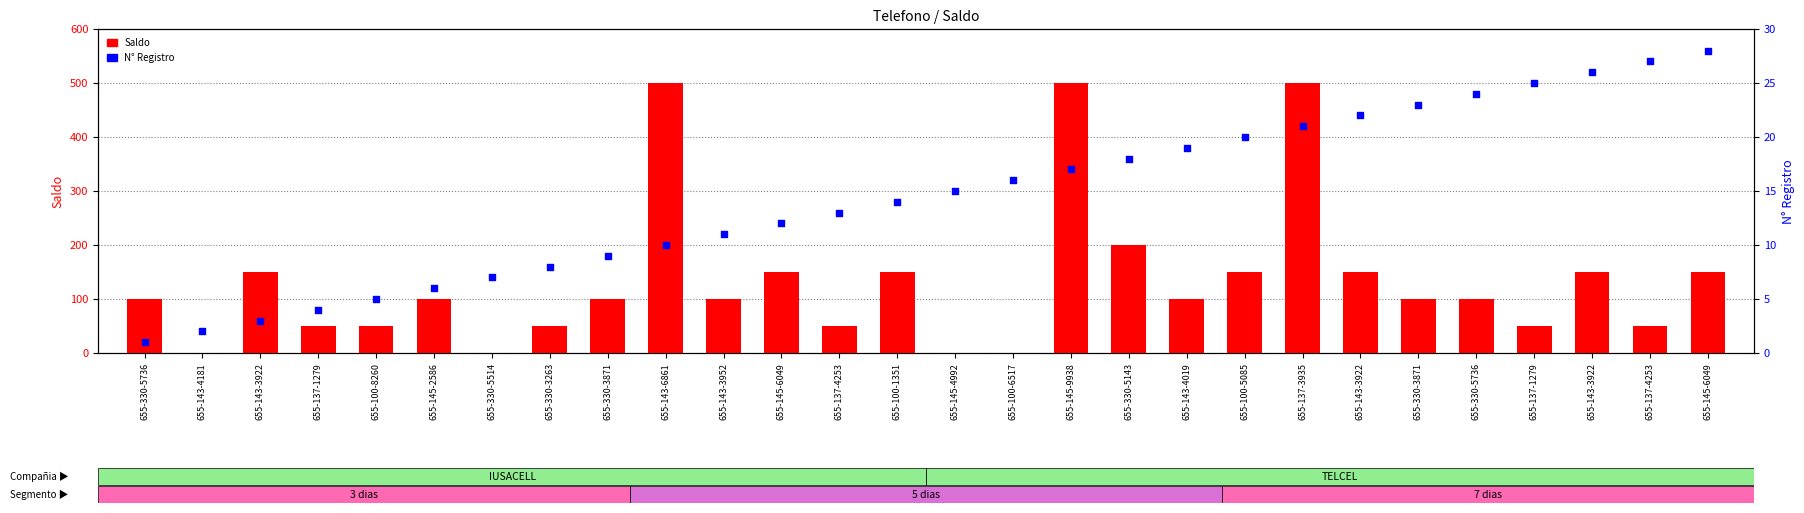

What are all the series names shown in the legend?

Saldo, N° Registro